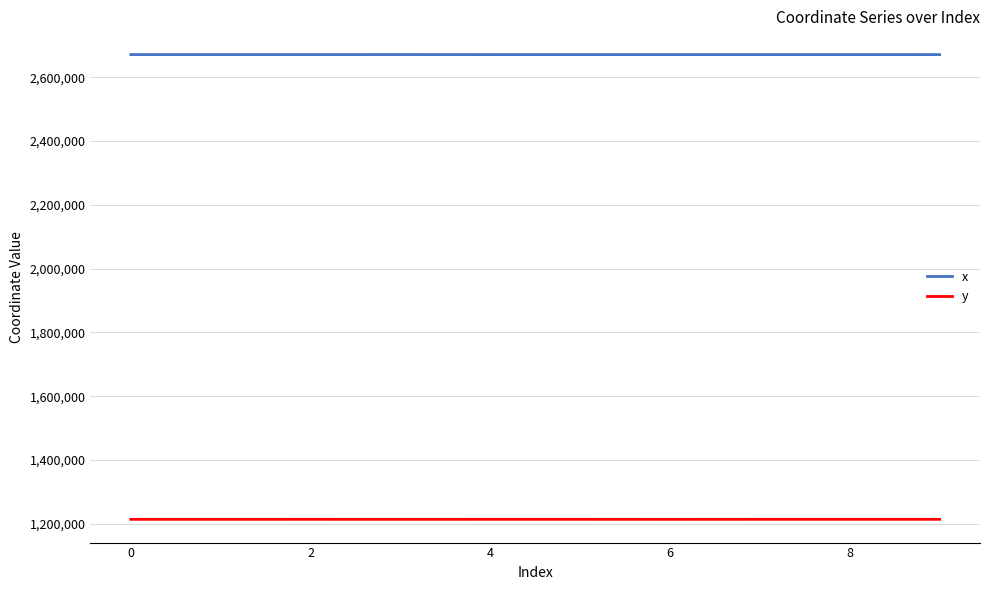

In x, how many points are lower than both neighbors (excluding endpoints)?

3